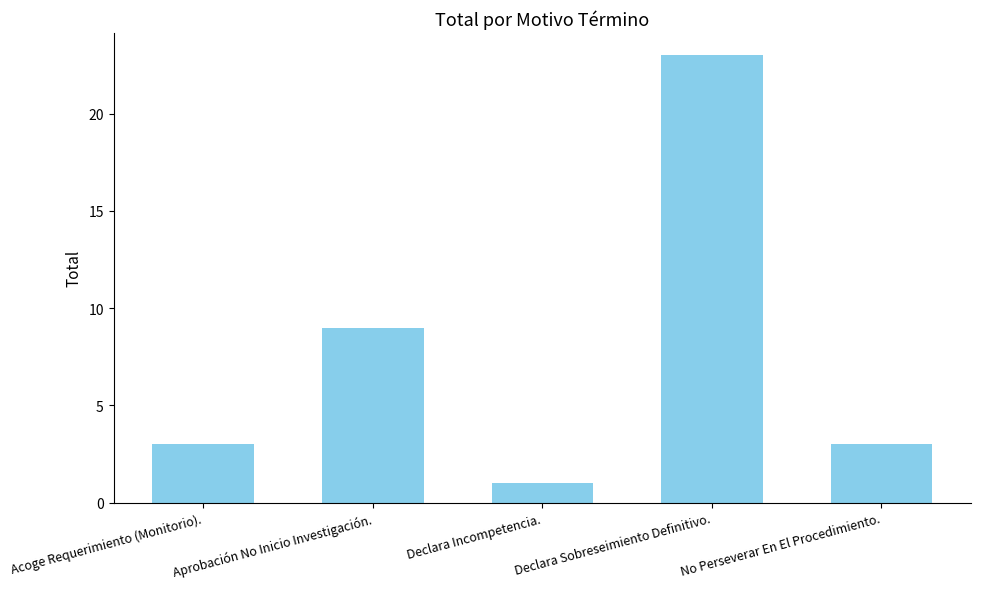

Are the bars horizontal?

No